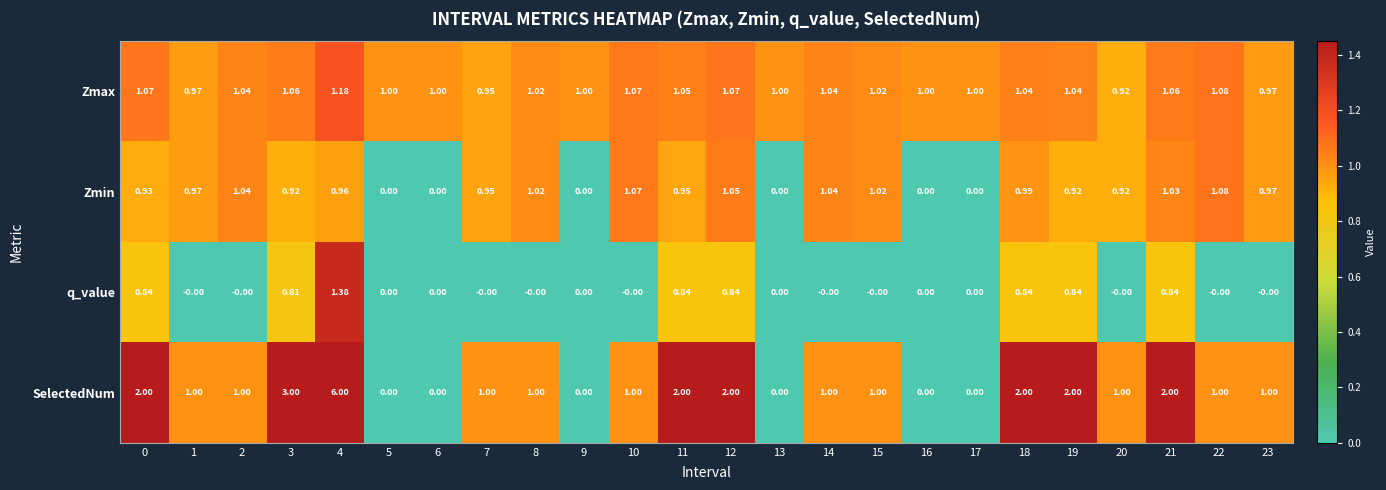

What is the total value across all series at 5?

1.0